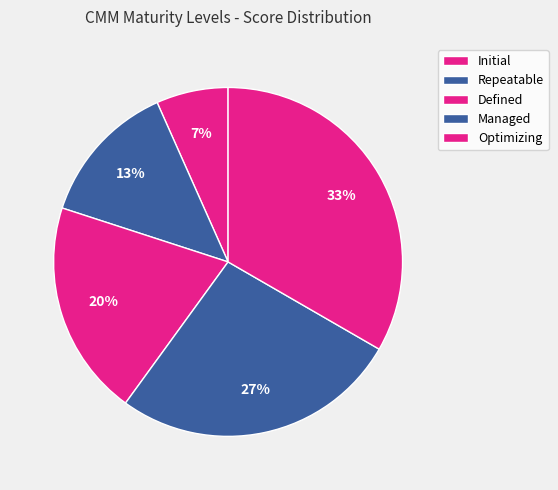

What percentage is the Initial slice, to the nearest percent?

7%